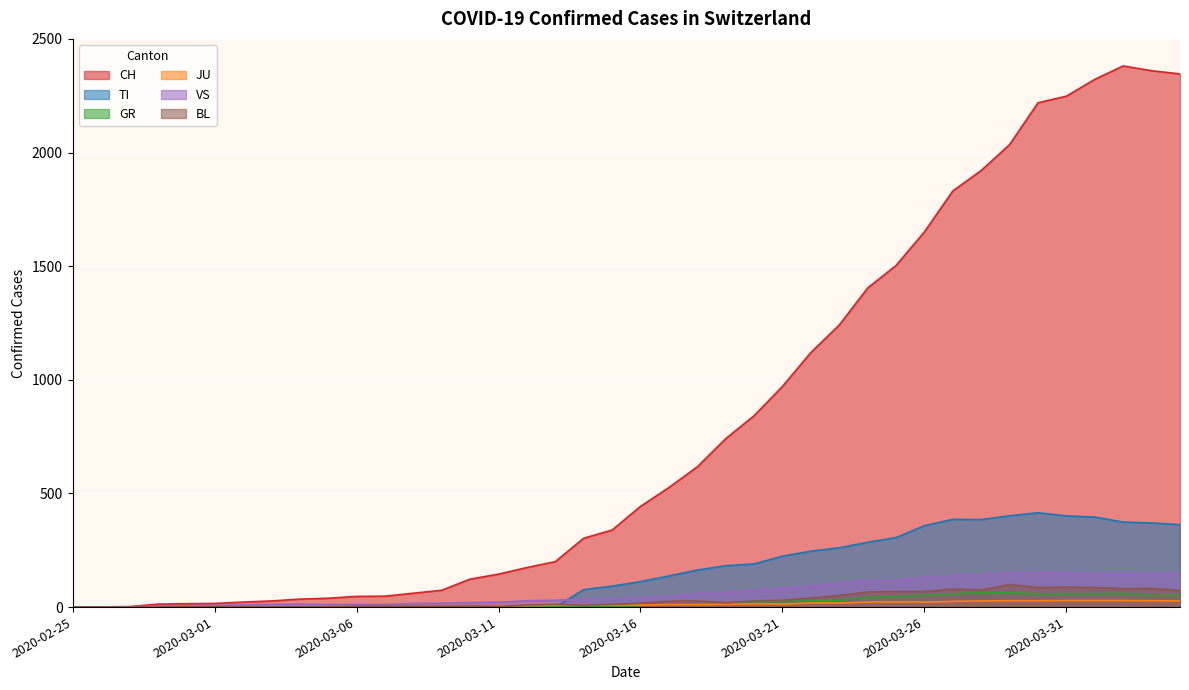

Reading left to right, list all the values displayed in this chart.

CH: 2020-02-25=0	2020-02-26=1	2020-02-27=2	2020-02-28=13	2020-02-29=15	2020-03-01=16	2020-03-02=22	2020-03-03=27	2020-03-04=35	2020-03-05=39	2020-03-06=47	2020-03-07=48	2020-03-08=61	2020-03-09=74	2020-03-10=123	2020-03-11=145	2020-03-12=174	2020-03-13=200	2020-03-14=303	2020-03-15=339	2020-03-16=443	2020-03-17=526	2020-03-18=617	2020-03-19=741	2020-03-20=842	2020-03-21=971	2020-03-22=1120	2020-03-23=1241	2020-03-24=1404	2020-03-25=1503	2020-03-26=1651	2020-03-27=1831	2020-03-28=1921	2020-03-29=2035	2020-03-30=2219	2020-03-31=2248	2020-04-01=2322	2020-04-02=2381	2020-04-03=2360	2020-04-04=2346
TI: 2020-02-25=0	2020-02-26=0	2020-02-27=0	2020-02-28=0	2020-02-29=0	2020-03-01=0	2020-03-02=0	2020-03-03=0	2020-03-04=0	2020-03-05=0	2020-03-06=0	2020-03-07=0	2020-03-08=0	2020-03-09=0	2020-03-10=0	2020-03-11=0	2020-03-12=0	2020-03-13=0	2020-03-14=77	2020-03-15=92	2020-03-16=112	2020-03-17=137	2020-03-18=163	2020-03-19=182	2020-03-20=190	2020-03-21=224	2020-03-22=246	2020-03-23=261	2020-03-24=285	2020-03-25=306	2020-03-26=358	2020-03-27=386	2020-03-28=385	2020-03-29=402	2020-03-30=415	2020-03-31=401	2020-04-01=396	2020-04-02=374	2020-04-03=370	2020-04-04=363
GR: 2020-02-25=0	2020-02-26=0	2020-02-27=0	2020-02-28=0	2020-02-29=0	2020-03-01=0	2020-03-02=0	2020-03-03=0	2020-03-04=0	2020-03-05=0	2020-03-06=0	2020-03-07=0	2020-03-08=0	2020-03-09=0	2020-03-10=0	2020-03-11=0	2020-03-12=0	2020-03-13=0	2020-03-14=6	2020-03-15=0	2020-03-16=9	2020-03-17=9	2020-03-18=13	2020-03-19=18	2020-03-20=24	2020-03-21=24	2020-03-22=27	2020-03-23=29	2020-03-24=43	2020-03-25=45	2020-03-26=52	2020-03-27=58	2020-03-28=63	2020-03-29=63	2020-03-30=58	2020-03-31=58	2020-04-01=59	2020-04-02=60	2020-04-03=51	2020-04-04=52
JU: 2020-02-25=0	2020-02-26=0	2020-02-27=1	2020-02-28=1	2020-02-29=1	2020-03-01=1	2020-03-02=1	2020-03-03=1	2020-03-04=1	2020-03-05=2	2020-03-06=5	2020-03-07=5	2020-03-08=5	2020-03-09=5	2020-03-10=5	2020-03-11=6	2020-03-12=6	2020-03-13=8	2020-03-14=8	2020-03-15=9	2020-03-16=9	2020-03-17=11	2020-03-18=11	2020-03-19=12	2020-03-20=14	2020-03-21=13	2020-03-22=18	2020-03-23=18	2020-03-24=22	2020-03-25=23	2020-03-26=22	2020-03-27=25	2020-03-28=27	2020-03-29=28	2020-03-30=28	2020-03-31=29	2020-04-01=29	2020-04-02=29	2020-04-03=28	2020-04-04=27
VS: 2020-02-25=0	2020-02-26=0	2020-02-27=0	2020-02-28=6	2020-02-29=6	2020-03-01=7	2020-03-02=10	2020-03-03=12	2020-03-04=13	2020-03-05=11	2020-03-06=12	2020-03-07=12	2020-03-08=16	2020-03-09=17	2020-03-10=20	2020-03-11=21	2020-03-12=28	2020-03-13=30	2020-03-14=34	2020-03-15=36	2020-03-16=42	2020-03-17=47	2020-03-18=59	2020-03-19=64	2020-03-20=73	2020-03-21=83	2020-03-22=92	2020-03-23=104	2020-03-24=118	2020-03-25=119	2020-03-26=129	2020-03-27=138	2020-03-28=143	2020-03-29=153	2020-03-30=154	2020-03-31=153	2020-04-01=147	2020-04-02=147	2020-04-03=147	2020-04-04=150
BL: 2020-02-25=0	2020-02-26=0	2020-02-27=0	2020-02-28=0	2020-02-29=1	2020-03-01=1	2020-03-02=1	2020-03-03=1	2020-03-04=1	2020-03-05=1	2020-03-06=4	2020-03-07=4	2020-03-08=4	2020-03-09=4	2020-03-10=5	2020-03-11=3	2020-03-12=9	2020-03-13=12	2020-03-14=8	2020-03-15=12	2020-03-16=17	2020-03-17=26	2020-03-18=27	2020-03-19=19	2020-03-20=27	2020-03-21=30	2020-03-22=40	2020-03-23=51	2020-03-24=66	2020-03-25=68	2020-03-26=68	2020-03-27=79	2020-03-28=75	2020-03-29=99	2020-03-30=86	2020-03-31=88	2020-04-01=86	2020-04-02=81	2020-04-03=82	2020-04-04=73